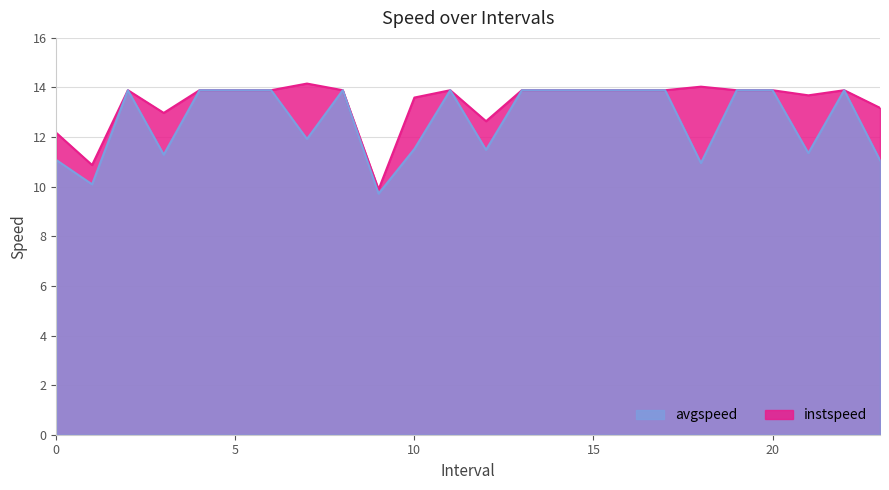

Which series changed the most between 9.0 and 23.0?

instspeed